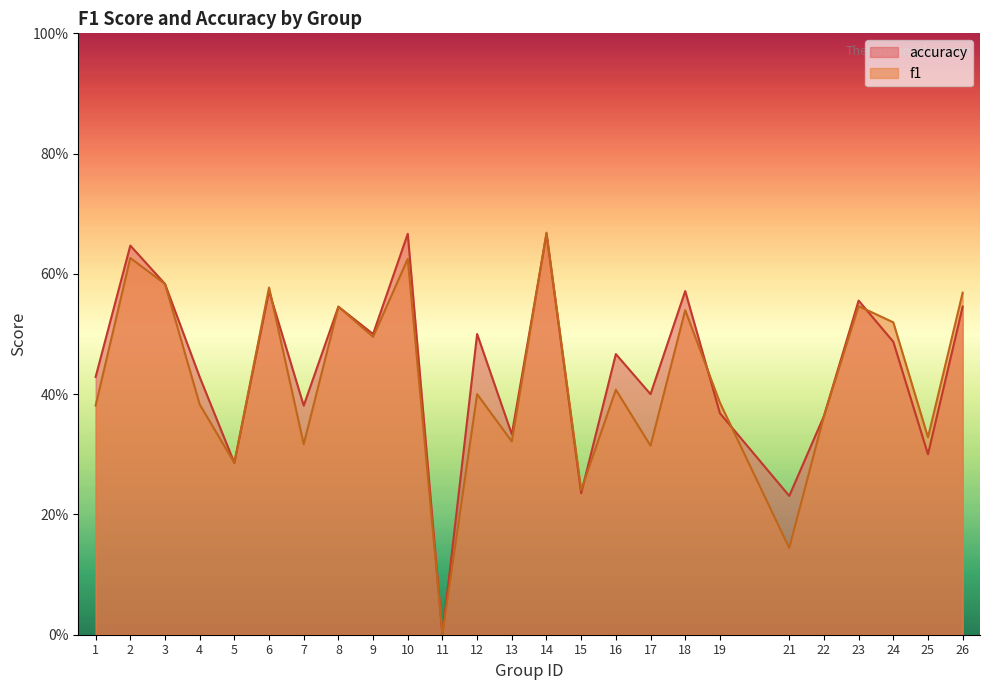

Reading right to left, extract all data points from this chart.

f1: 0.6	0.3	0.5	0.5	0.4	0.1	0.4	0.5	0.3	0.4	0.2	0.7	0.3	0.4	0.0	0.6	0.5	0.5	0.3	0.6	0.3	0.4	0.6	0.6	0.4
accuracy: 0.5	0.3	0.5	0.6	0.4	0.2	0.4	0.6	0.4	0.5	0.2	0.7	0.3	0.5	0.0	0.7	0.5	0.5	0.4	0.6	0.3	0.4	0.6	0.6	0.4